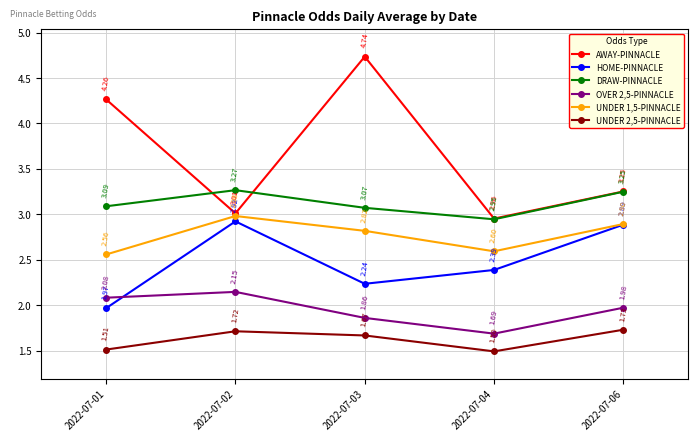

The value of UNDER 1,5-PINNACLE at 2022-07-06 is 2.9. True or false?

True